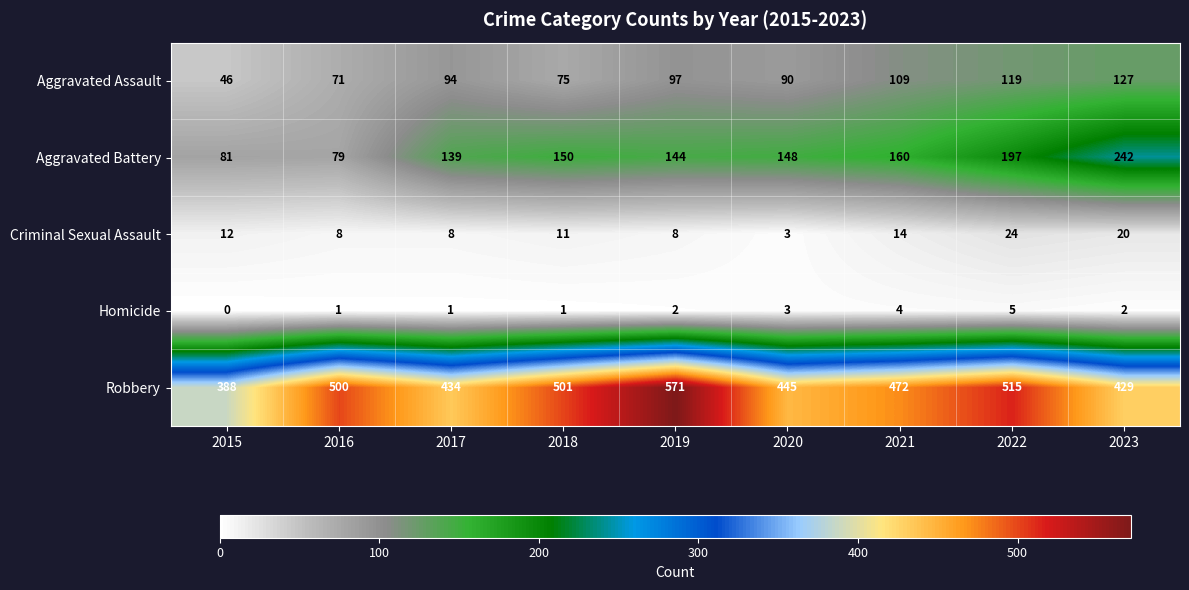

At which label is Robbery closest to 479?

2021